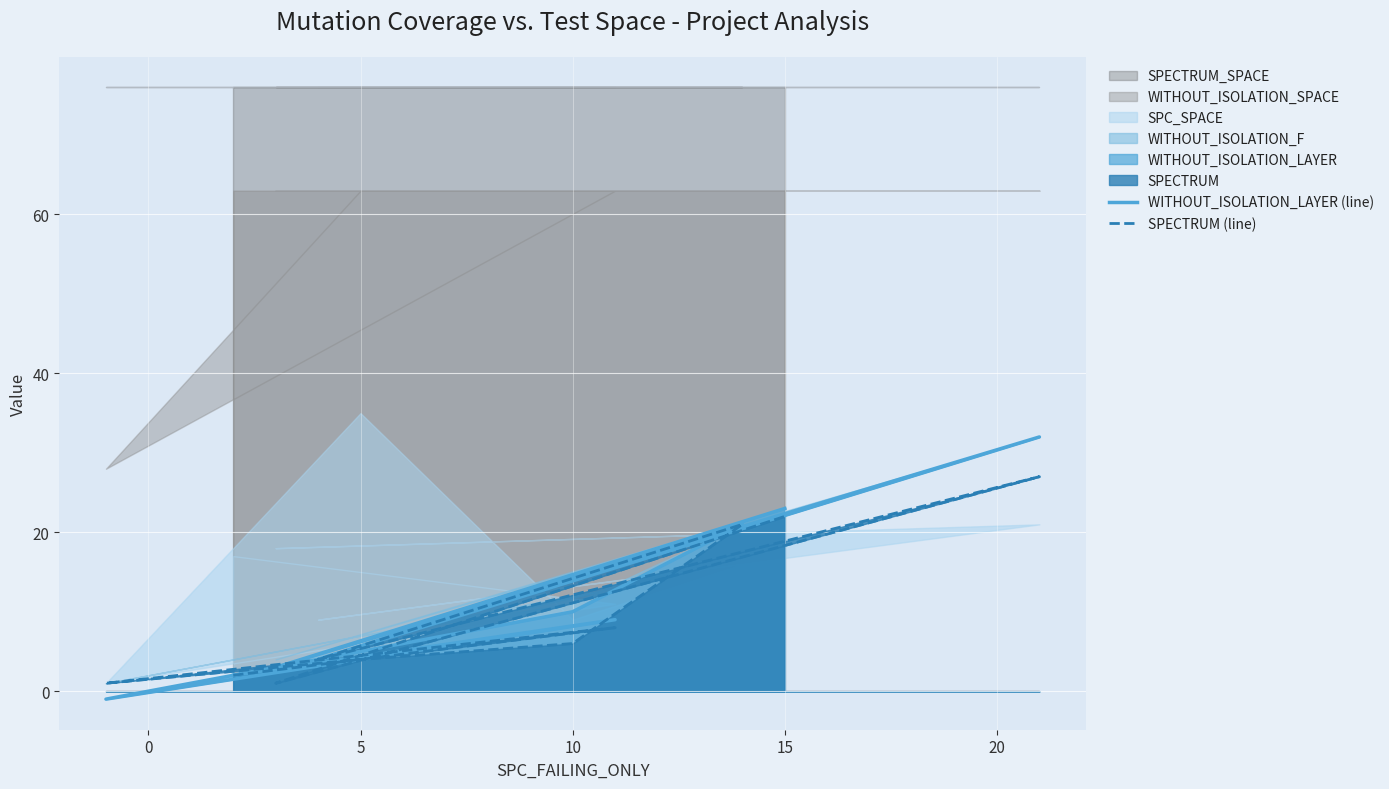

What position from the right is 5?

8